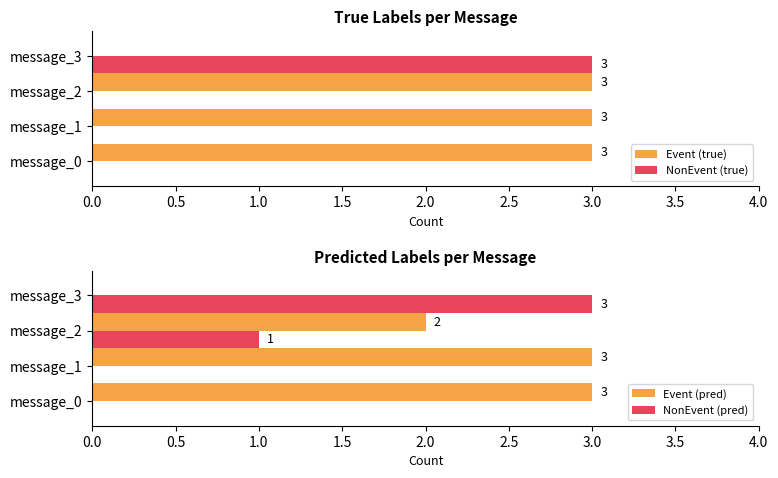

The NonEvent (true) series shows 1 at message_2. True or false?

False